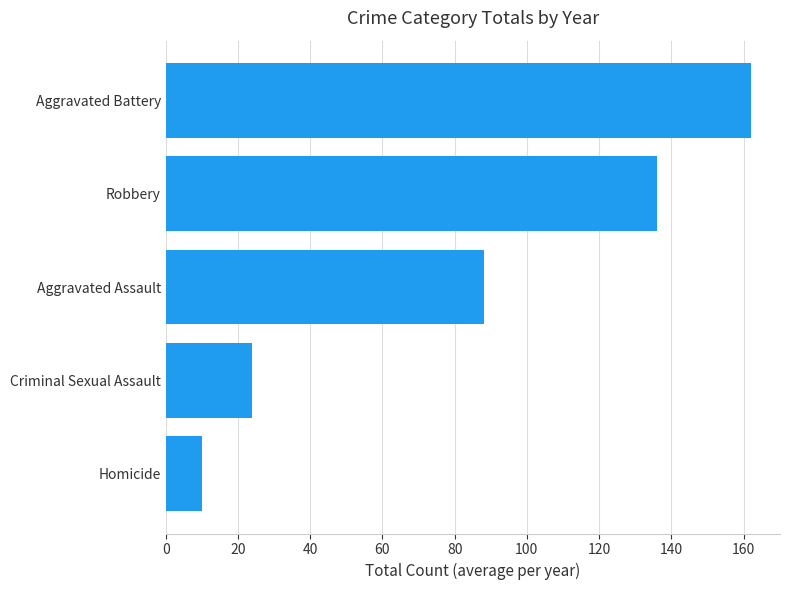

How many bars are there in total?

5